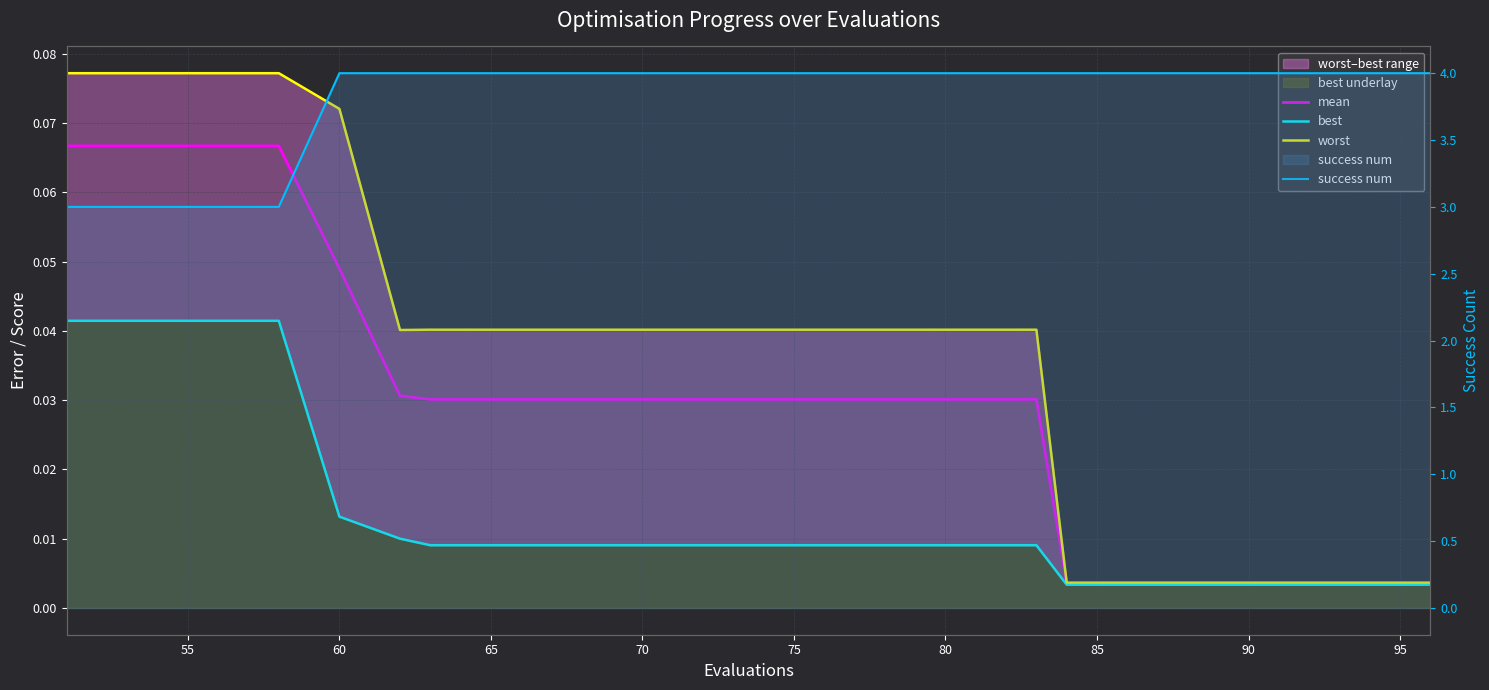

True or false: mean and worst cross at least once.

False